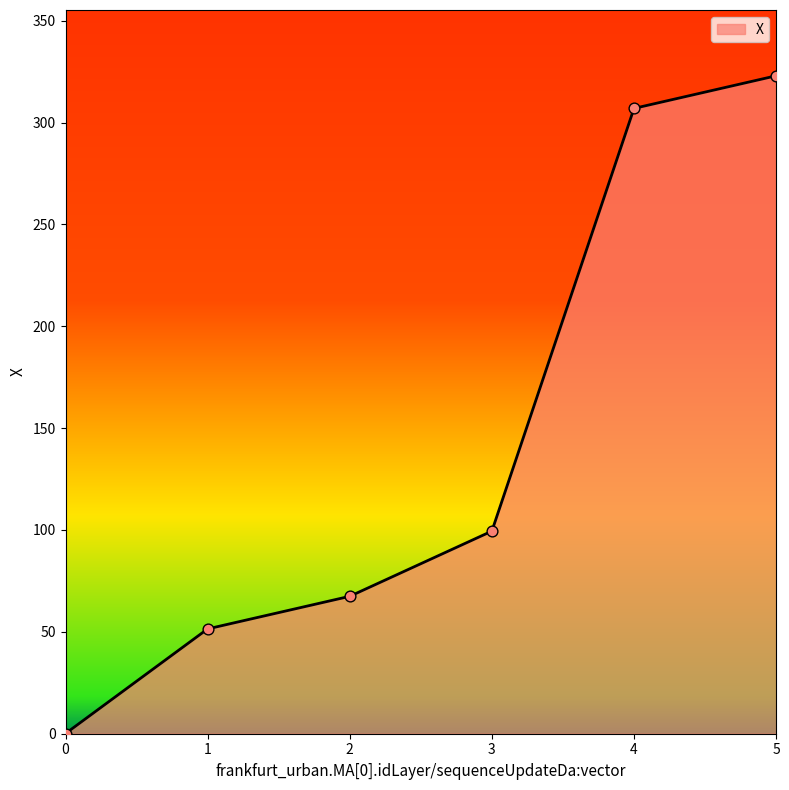

Between 4 and 0, which is larger?

4